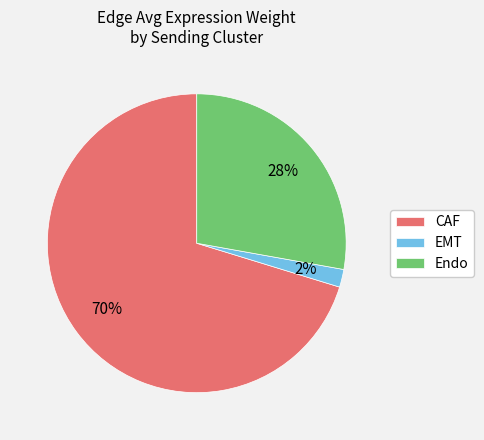

Combined, do Endo and EMT account for over 50%?

No